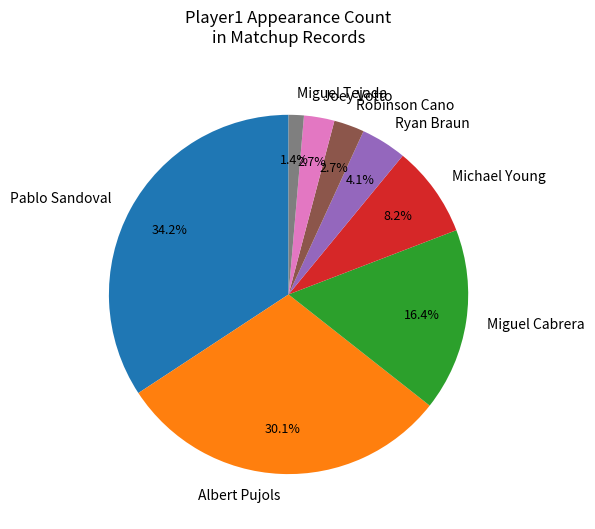

Do Michael Young and Robinson Cano together represent more than half of the pie?

No